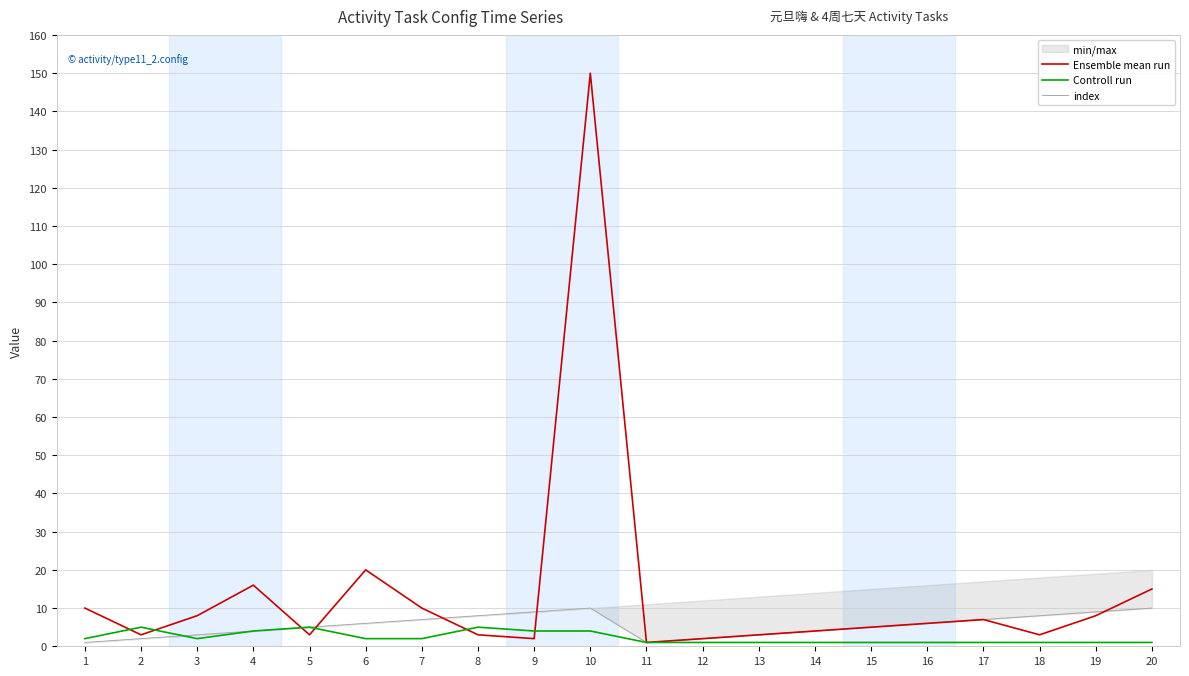

Does the chart display data point markers on the line(s)?

No